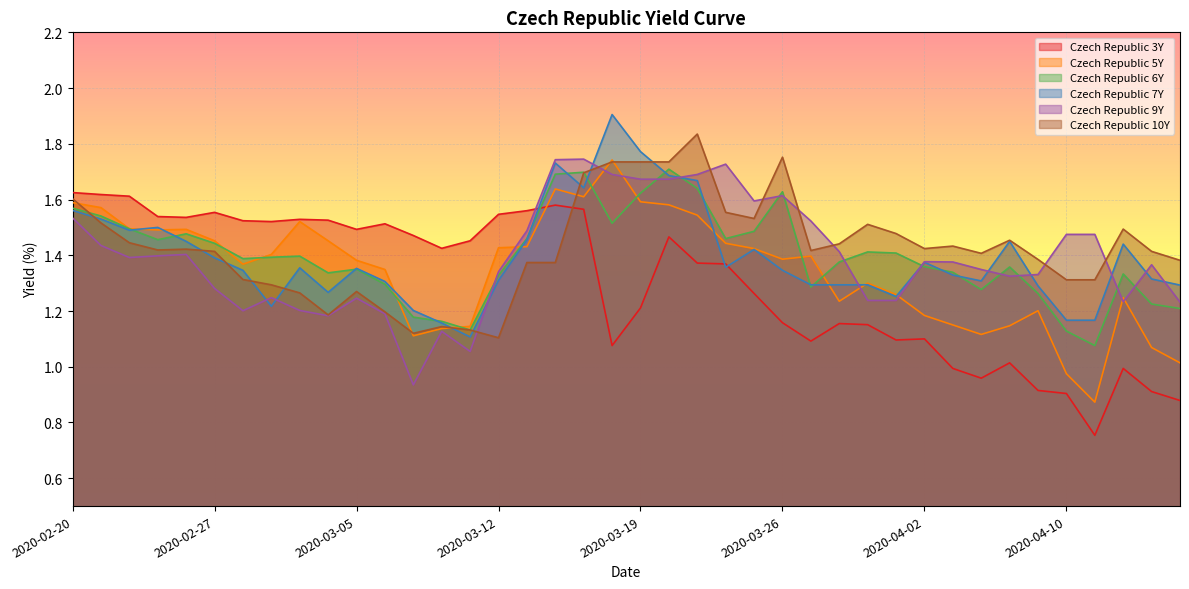

How many lines are shown in the chart?

6